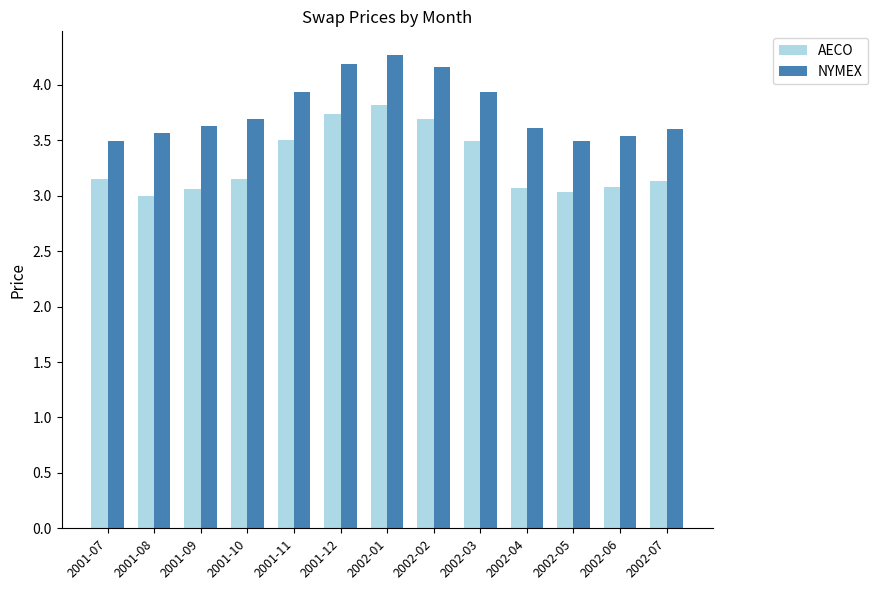

At 2002-05, list the series in order from largest to smallest.

NYMEX, AECO